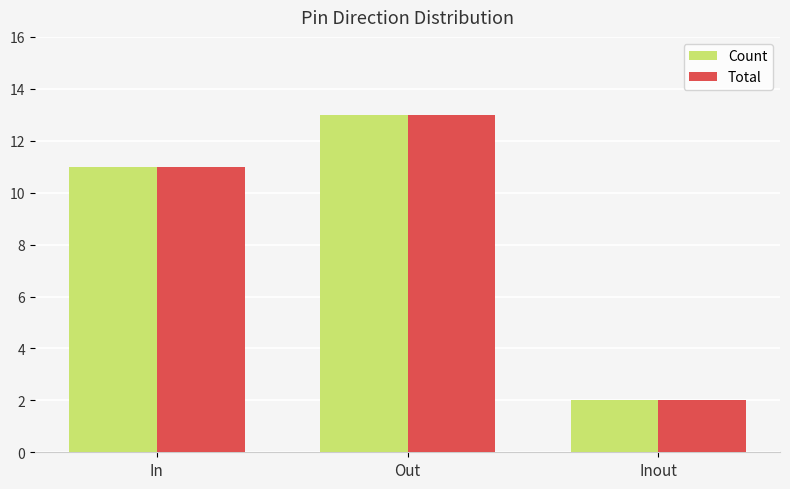

What position from the left is Inout?

3